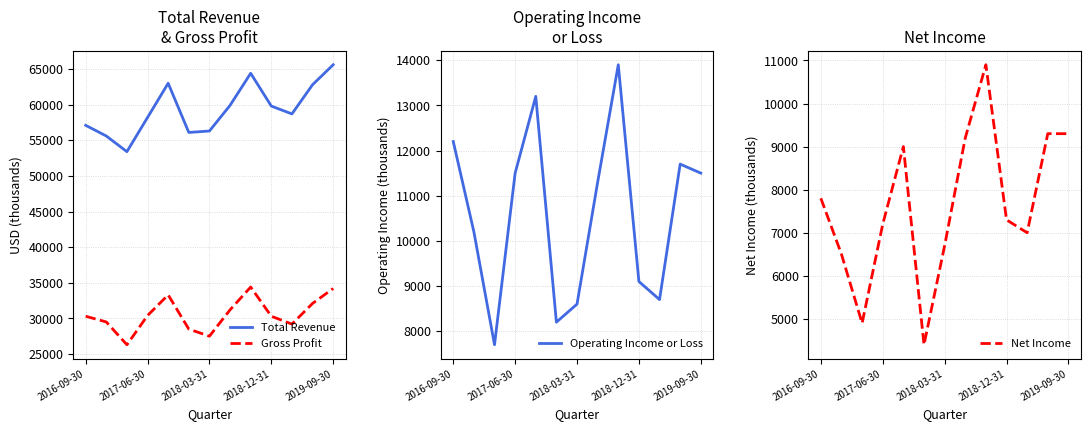

True or false: Gross Profit and Operating Income or Loss cross at least once.

False